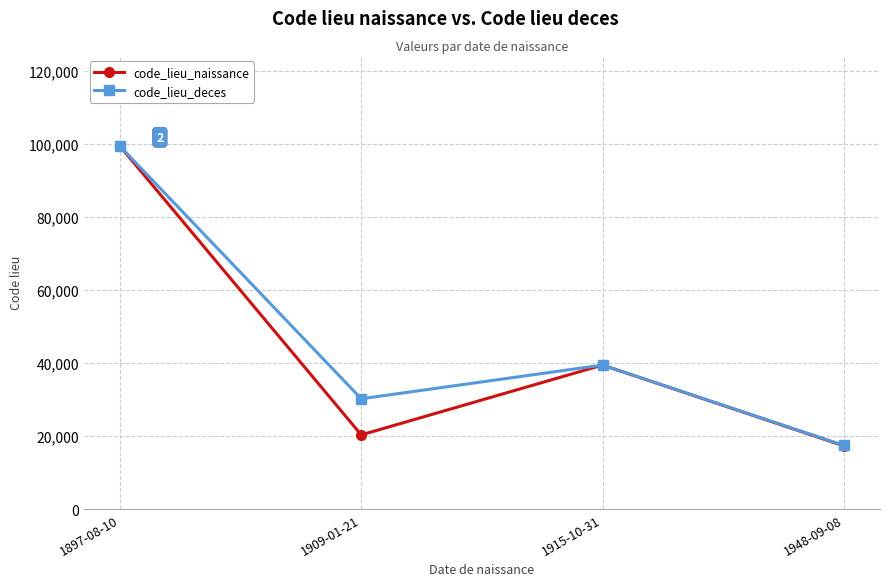

The value of code_lieu_naissance at 1915-10-31 is 19733. True or false?

False